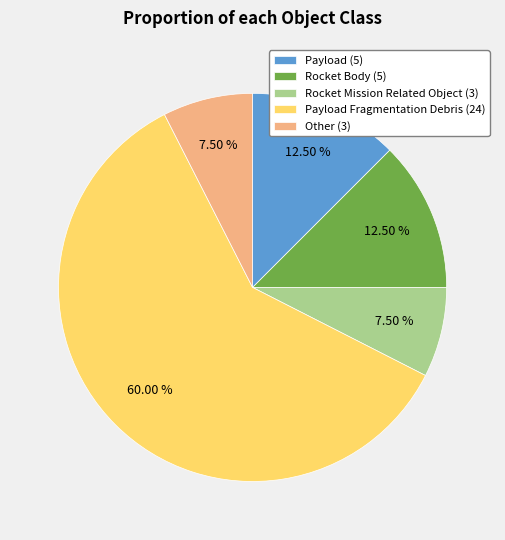

Approximately how many times larger is the value at Rocket Body (5) compared to Rocket Mission Related Object (3)?

1.7